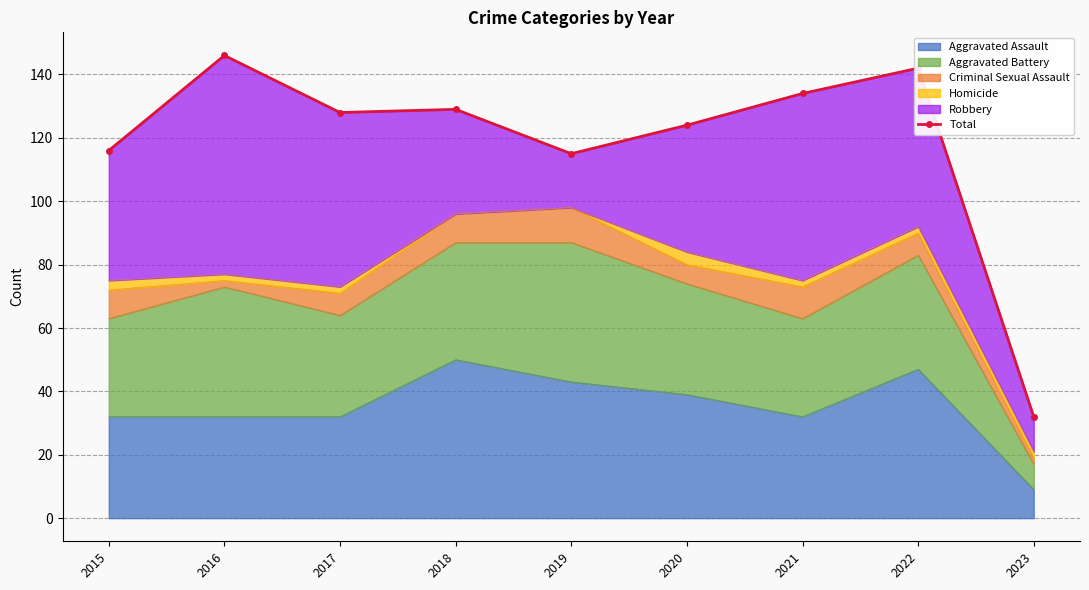

How many interior local peaks (higher than both neighbors) does the data have?

3